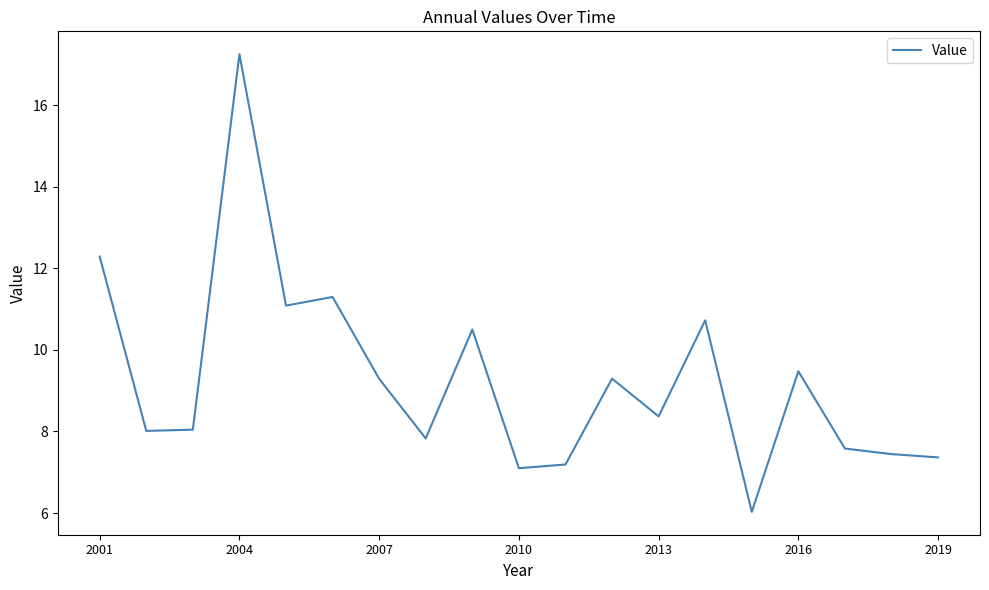

What is the smallest value displayed?

6.0